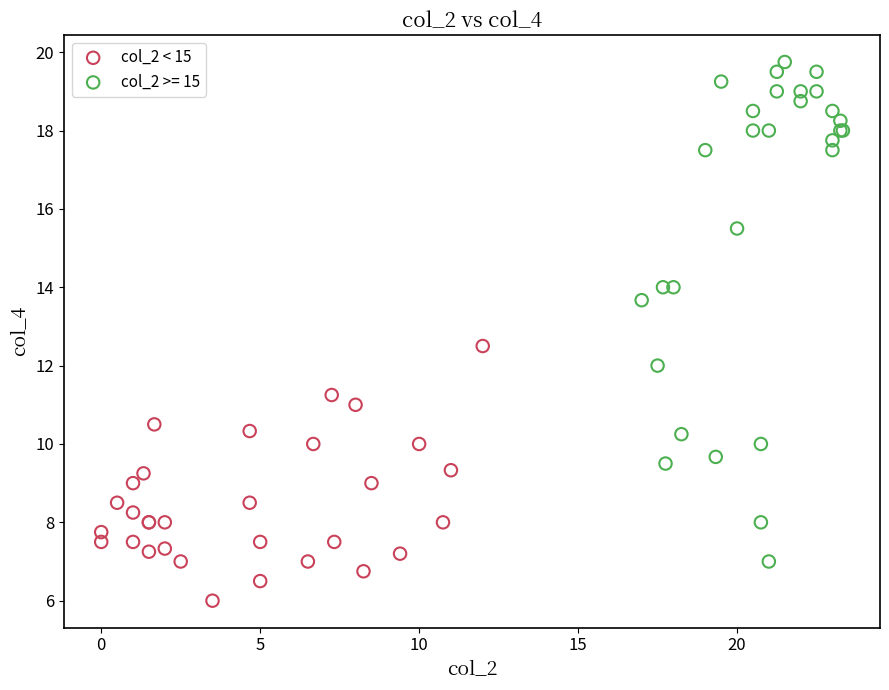

Which series has the widest spread of Y values?

col_2 >= 15